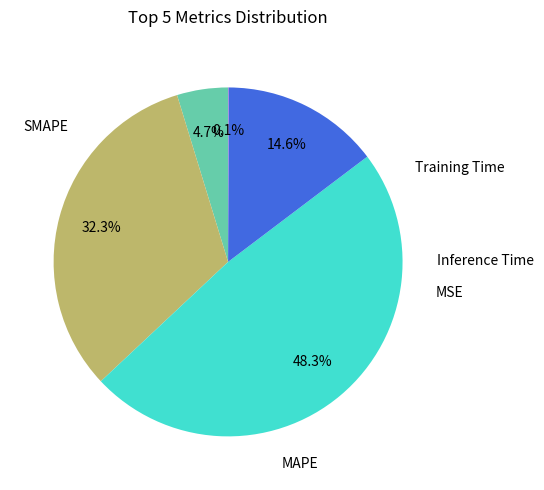

Does any single category account for the majority?

No